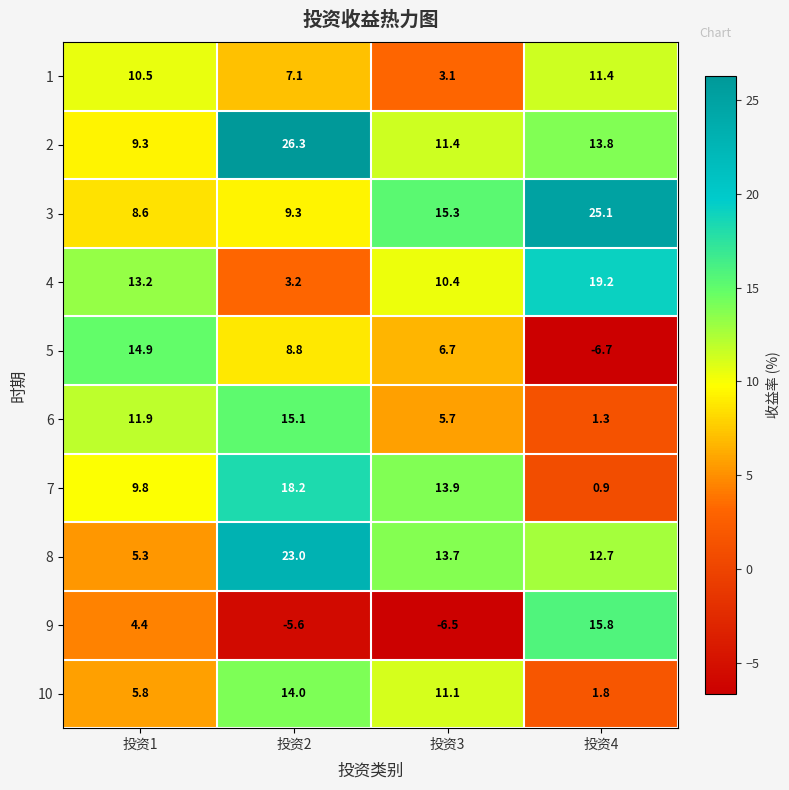

Is it true that 5 equals 14.9 at 投资1?

True